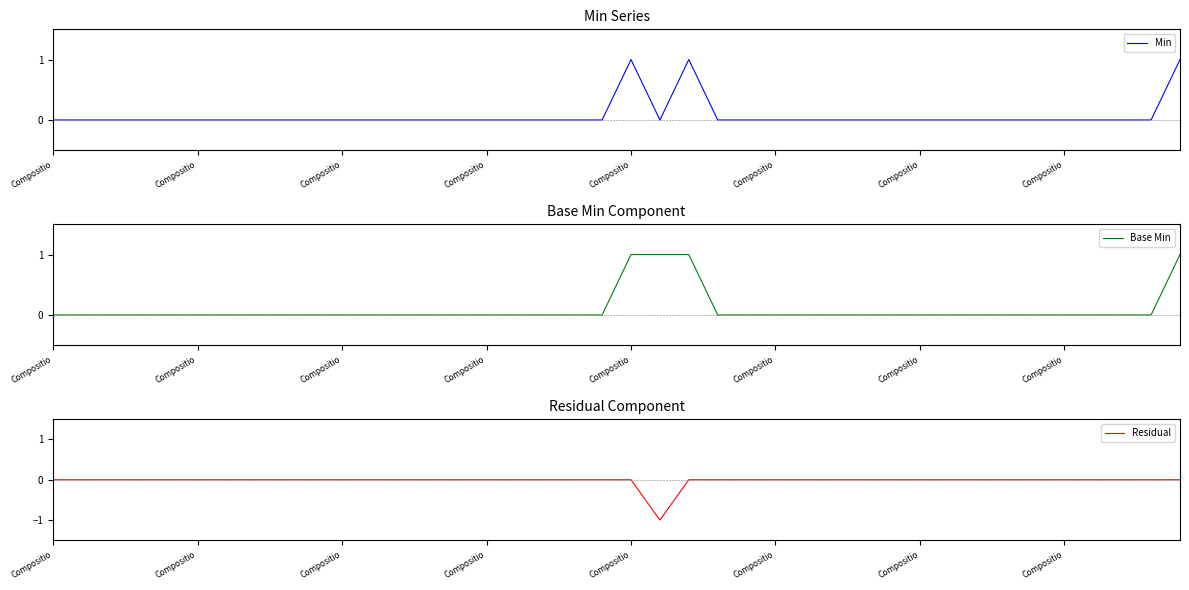

True or false: Base Min and Min cross at least once.

False